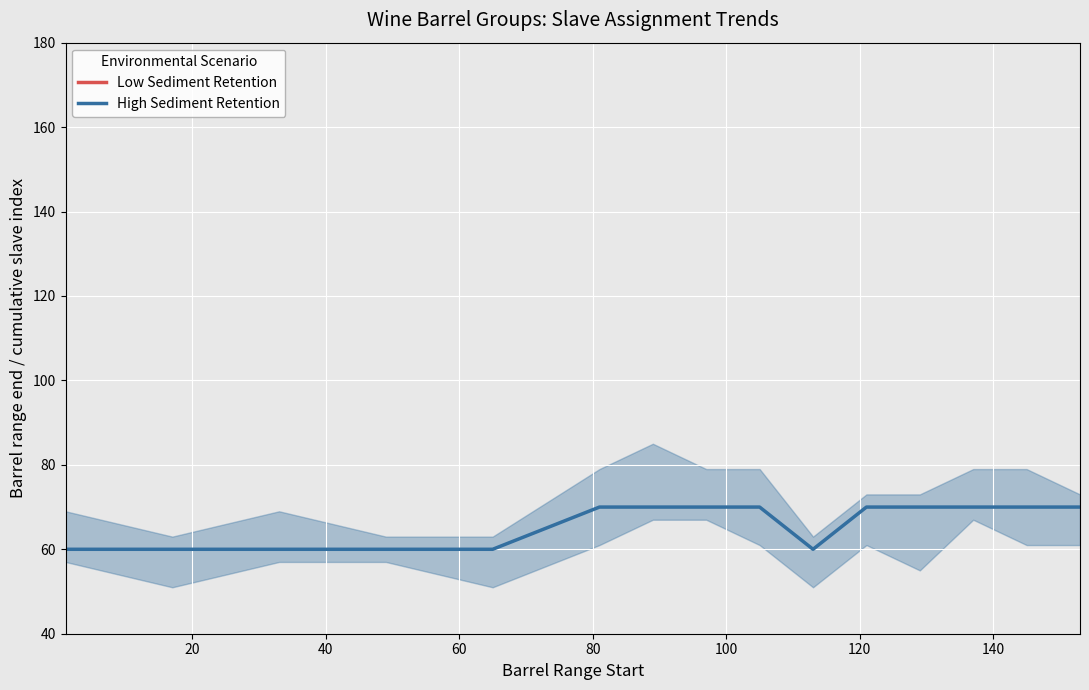

True or false: Low Sediment Retention and High Sediment Retention cross at least once.

False